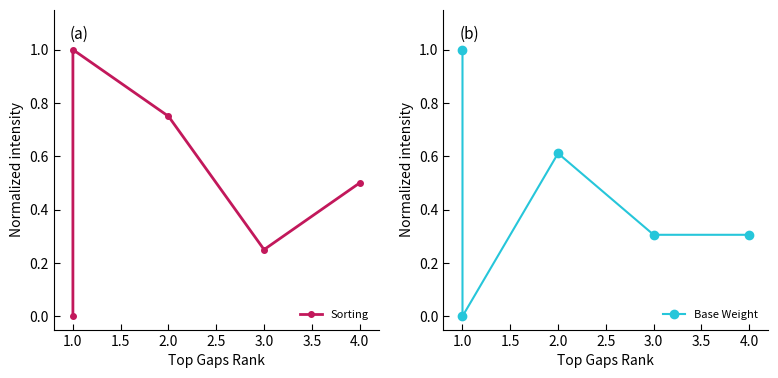

The value of Base Weight at 1.0 is -0.5. True or false?

False